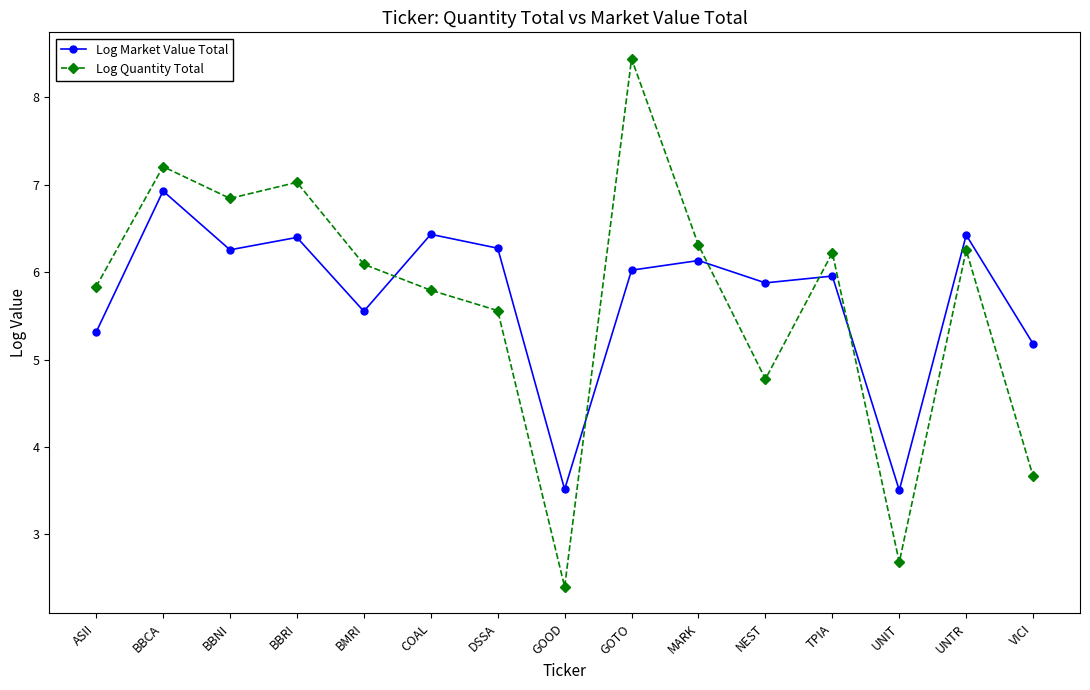

Is this an area chart (filled region under the line)?

No